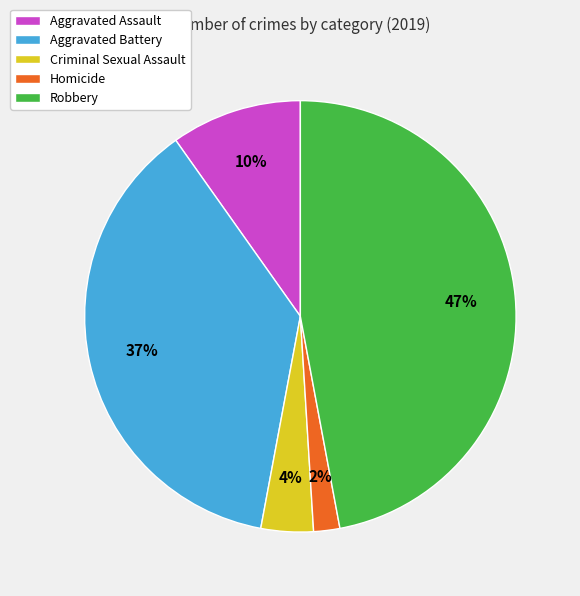

To the nearest percent, what is the average slice percentage?

20%